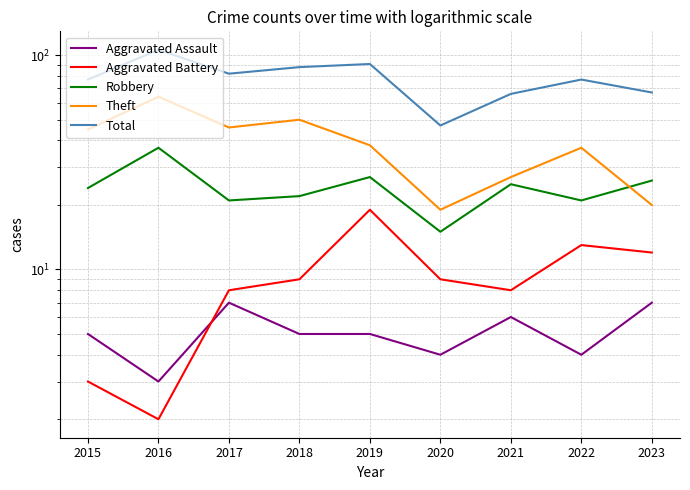

True or false: Theft and Aggravated Battery cross at least once.

False